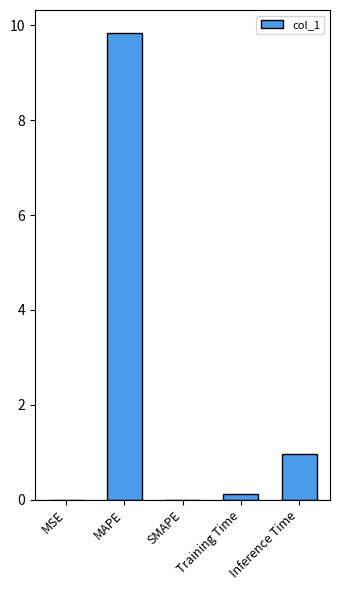

What is the sum of the values at Inference Time and Training Time?

1.1